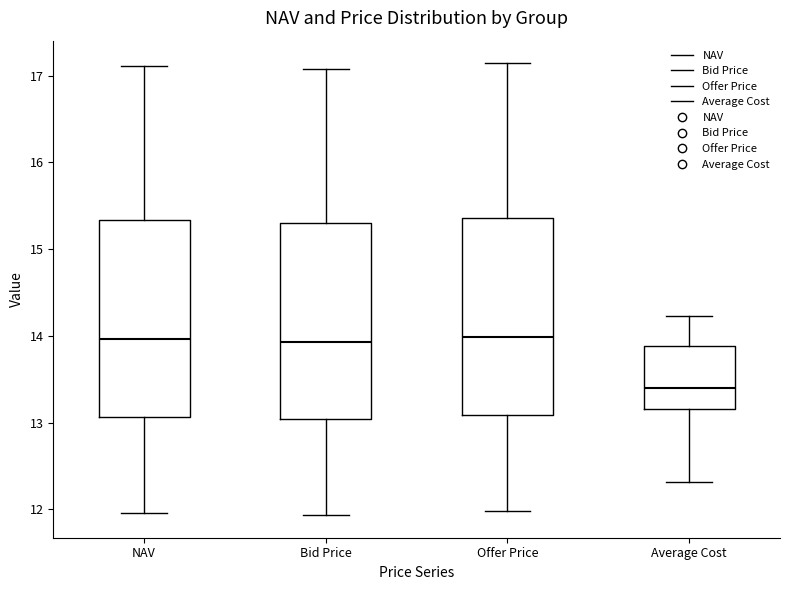

Reading left to right, read every box against the y-axis: the position of its median line, the range the box covers, and the ends of its whiskers. The values are not printed on the chart, so give them approximately, as read against the axis.

NAV: median 14.0, box 13.1 to 15.3, whiskers 12.0 to 17.1
Bid Price: median 13.9, box 13.0 to 15.3, whiskers 11.9 to 17.1
Offer Price: median 14.0, box 13.1 to 15.4, whiskers 12.0 to 17.1
Average Cost: median 13.4, box 13.2 to 13.9, whiskers 12.3 to 14.2